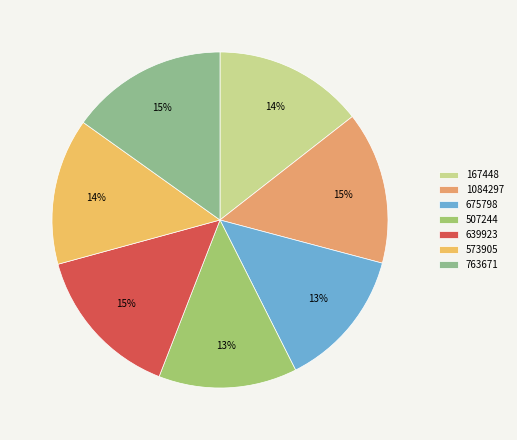

Does any single category account for the majority?

No